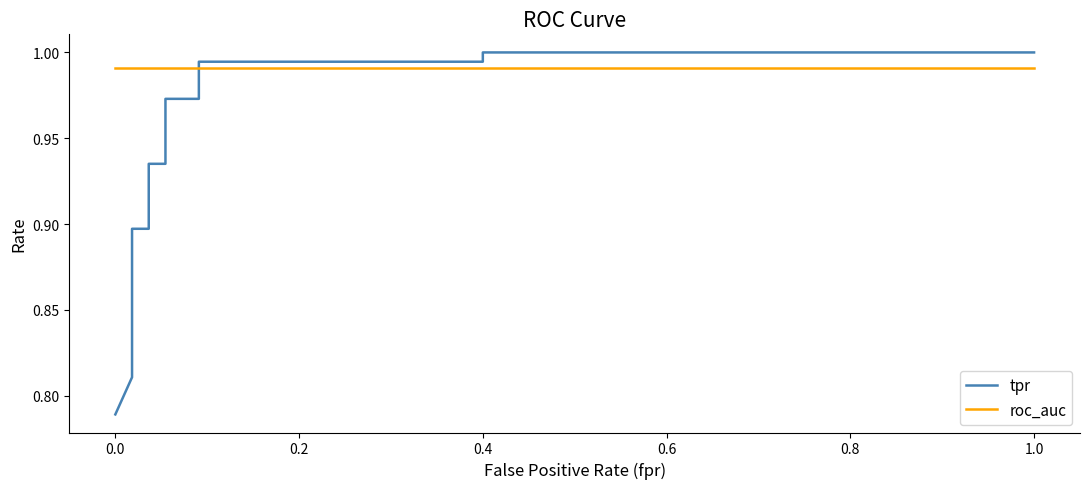

Is this an area chart (filled region under the line)?

No